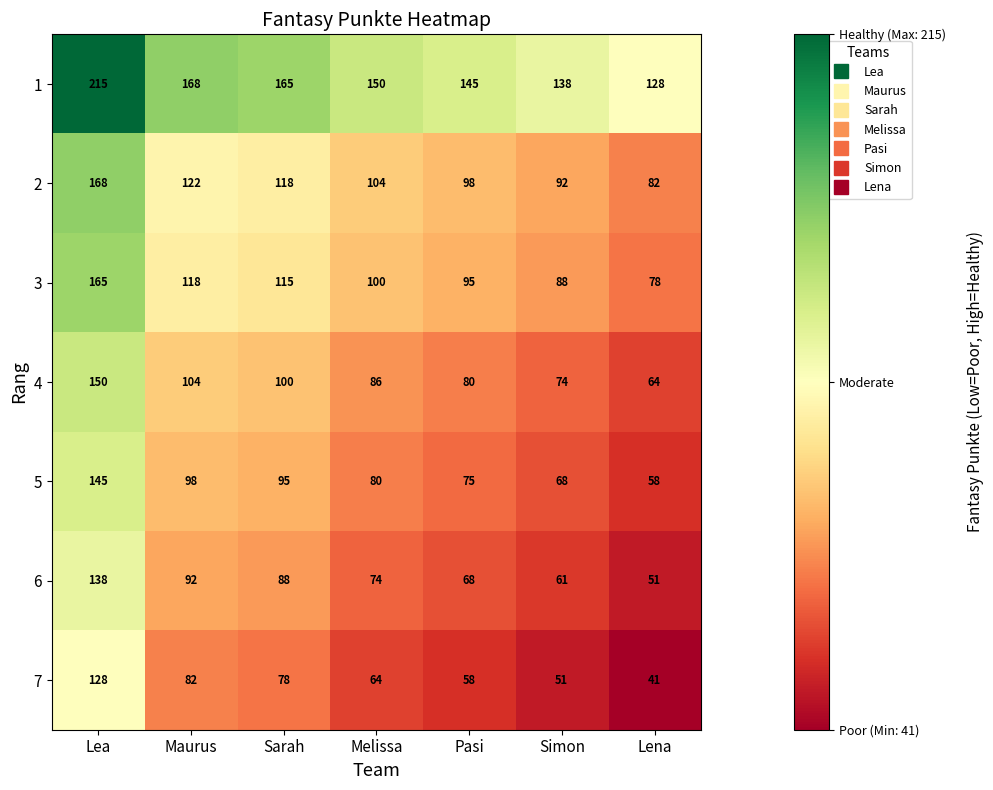

What is the total value across all series at Sarah?

759